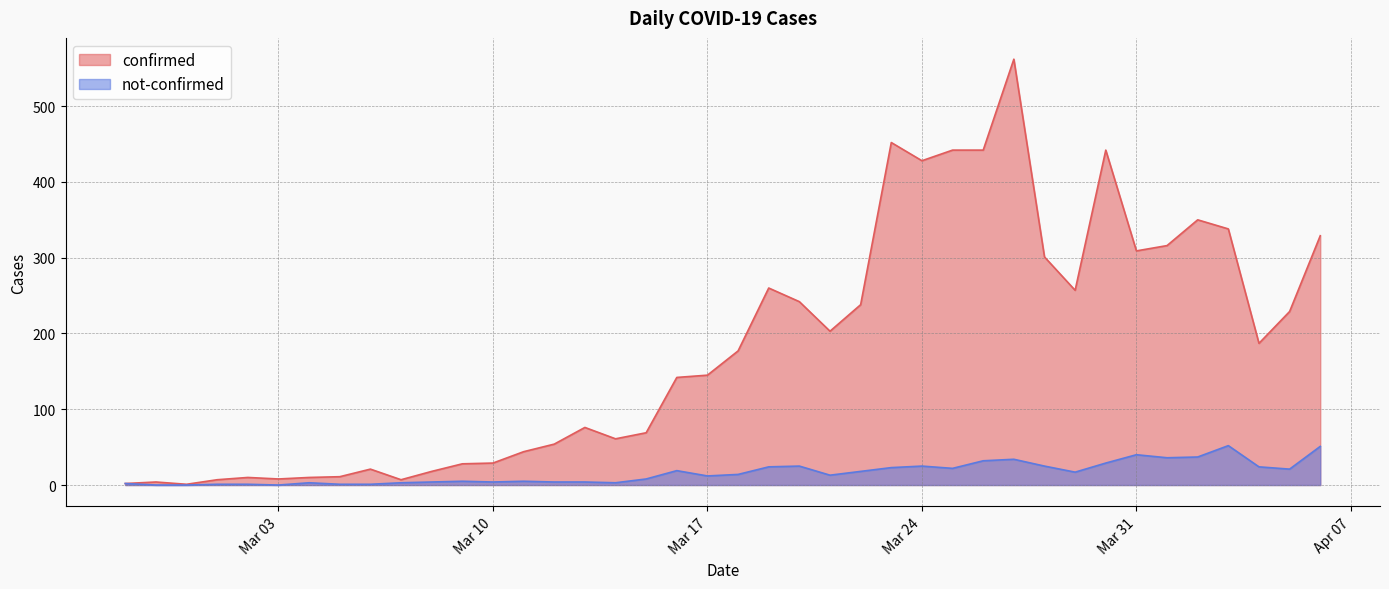

How many categories are shown in the chart?

40